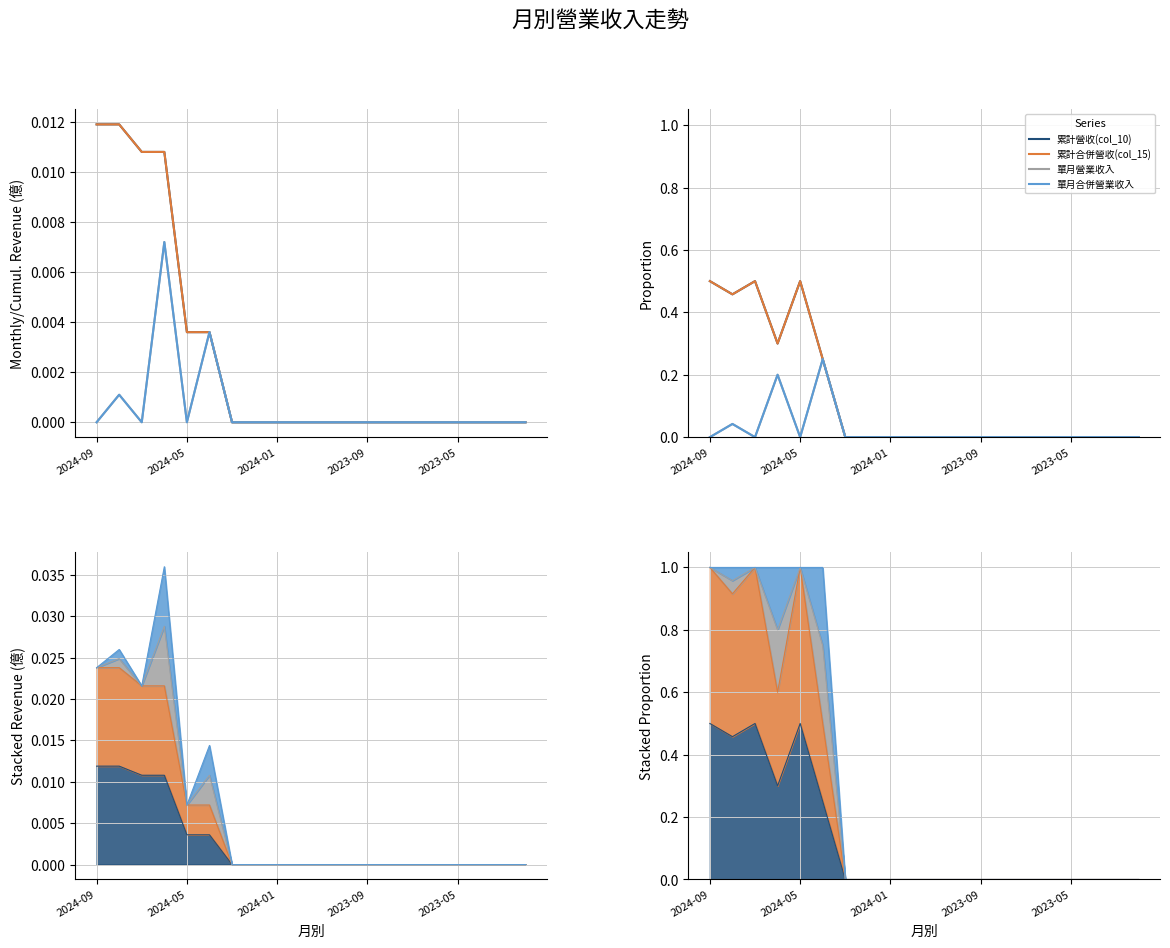

What is the difference between the maximum and second lowest values in the 單月營業收入 series?

0.2